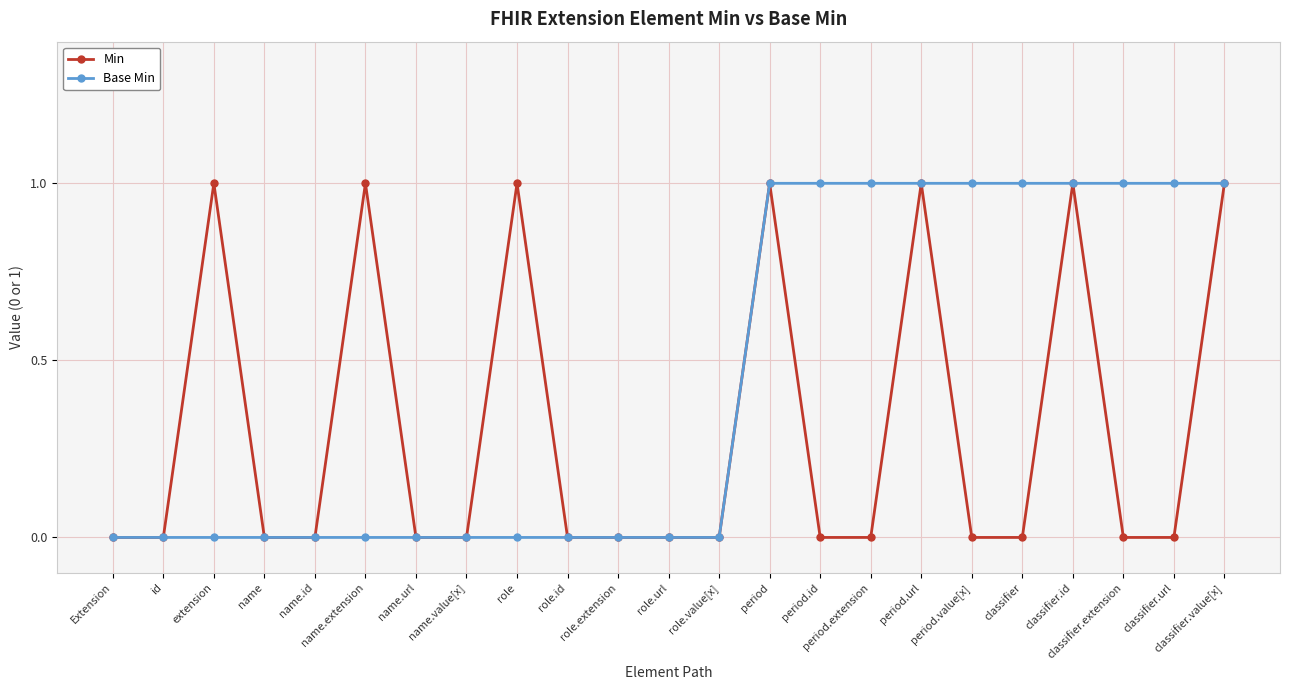

Count the number of data series in this chart.

2